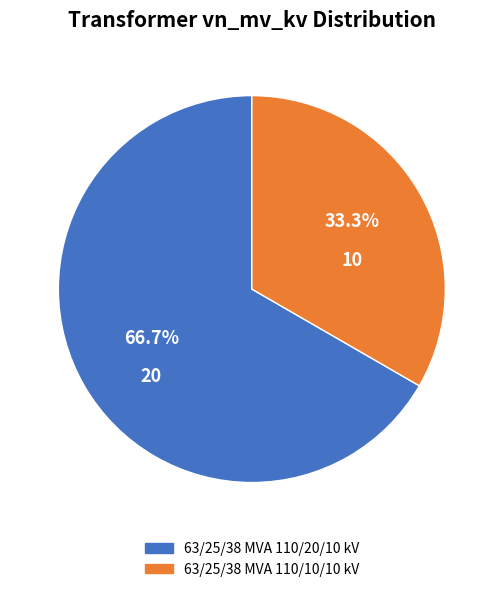

The 63/25/38 MVA 110/20/10 kV slice represents 76% of the pie. True or false?

False